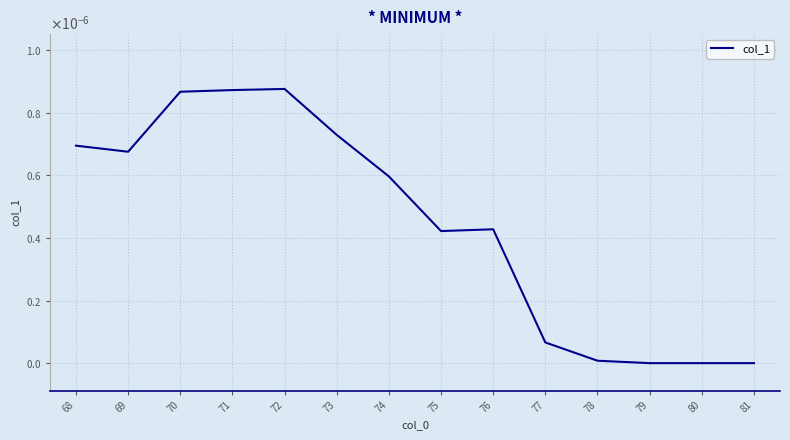

Does the chart have visible grid lines?

Yes